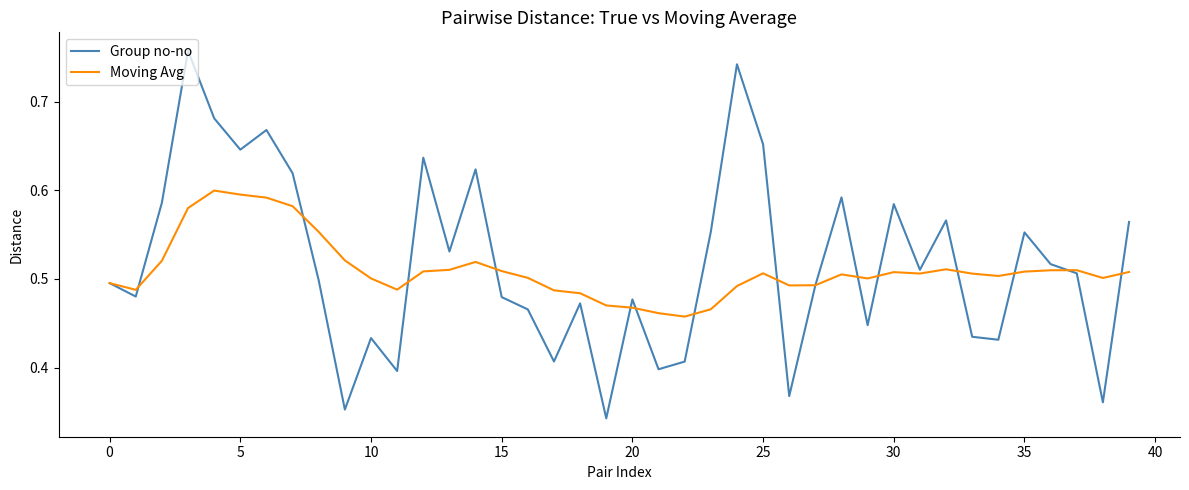

In Group no-no, how many points are lower than both neighbors (excluding endpoints)?

13